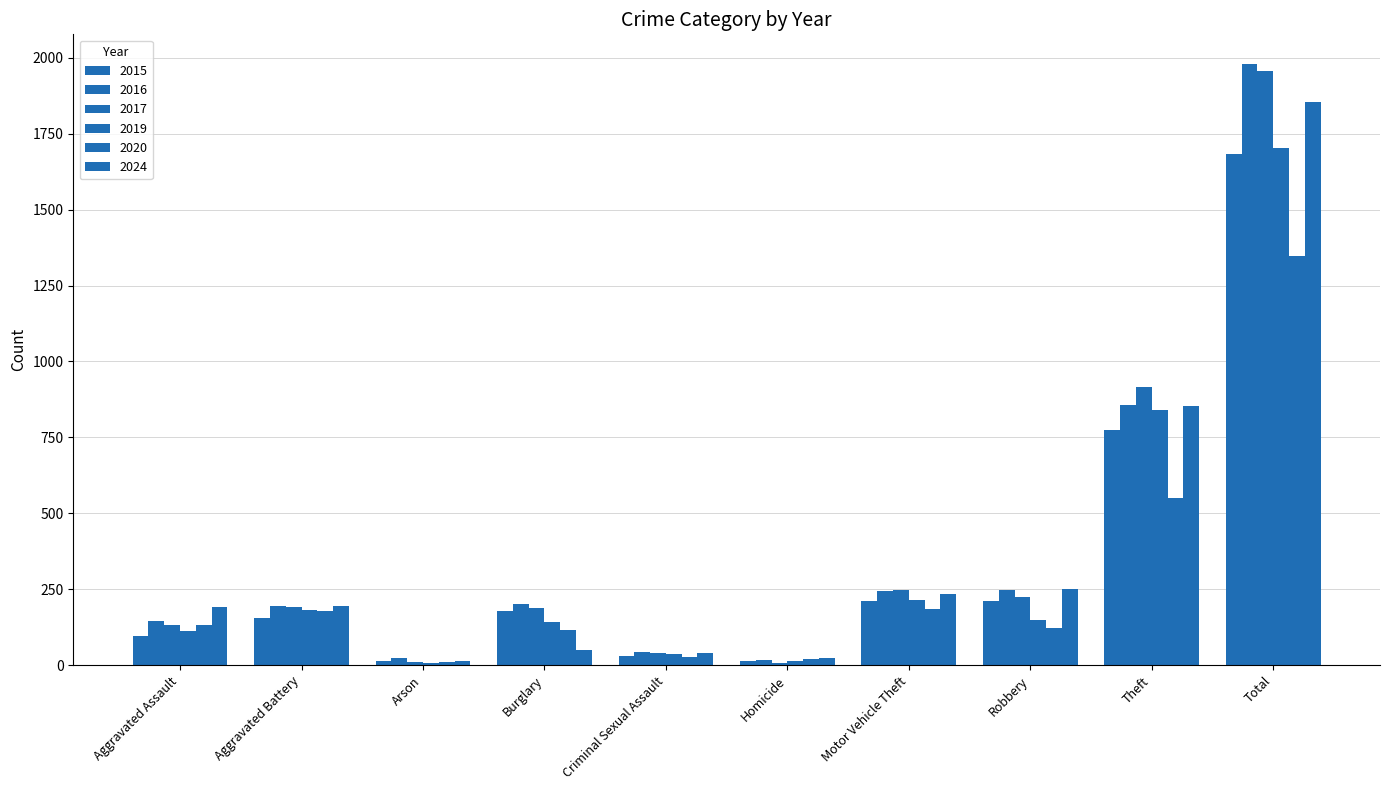

Reading left to right, extract all data points from this chart.

2015: Aggravated Assault=95	Aggravated Battery=154	Arson=15	Burglary=178	Criminal Sexual Assault=31	Homicide=13	Motor Vehicle Theft=211	Robbery=212	Theft=774	Total=1683
2016: Aggravated Assault=146	Aggravated Battery=196	Arson=25	Burglary=201	Criminal Sexual Assault=42	Homicide=18	Motor Vehicle Theft=245	Robbery=247	Theft=858	Total=1978
2017: Aggravated Assault=131	Aggravated Battery=191	Arson=12	Burglary=189	Criminal Sexual Assault=39	Homicide=8	Motor Vehicle Theft=247	Robbery=224	Theft=916	Total=1957
2019: Aggravated Assault=113	Aggravated Battery=182	Arson=6	Burglary=143	Criminal Sexual Assault=37	Homicide=14	Motor Vehicle Theft=216	Robbery=150	Theft=841	Total=1702
2020: Aggravated Assault=131	Aggravated Battery=180	Arson=12	Burglary=115	Criminal Sexual Assault=28	Homicide=22	Motor Vehicle Theft=184	Robbery=124	Theft=550	Total=1346
2024: Aggravated Assault=191	Aggravated Battery=195	Arson=14	Burglary=51	Criminal Sexual Assault=40	Homicide=24	Motor Vehicle Theft=235	Robbery=251	Theft=852	Total=1853